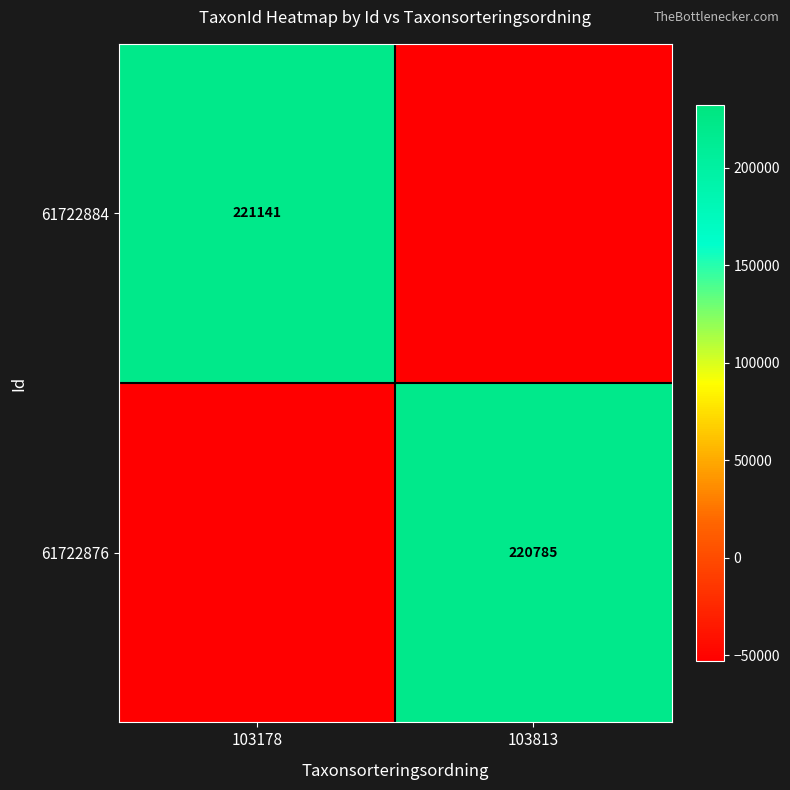

Is it true that 61722876 equals 220785.0 at 103813?

True